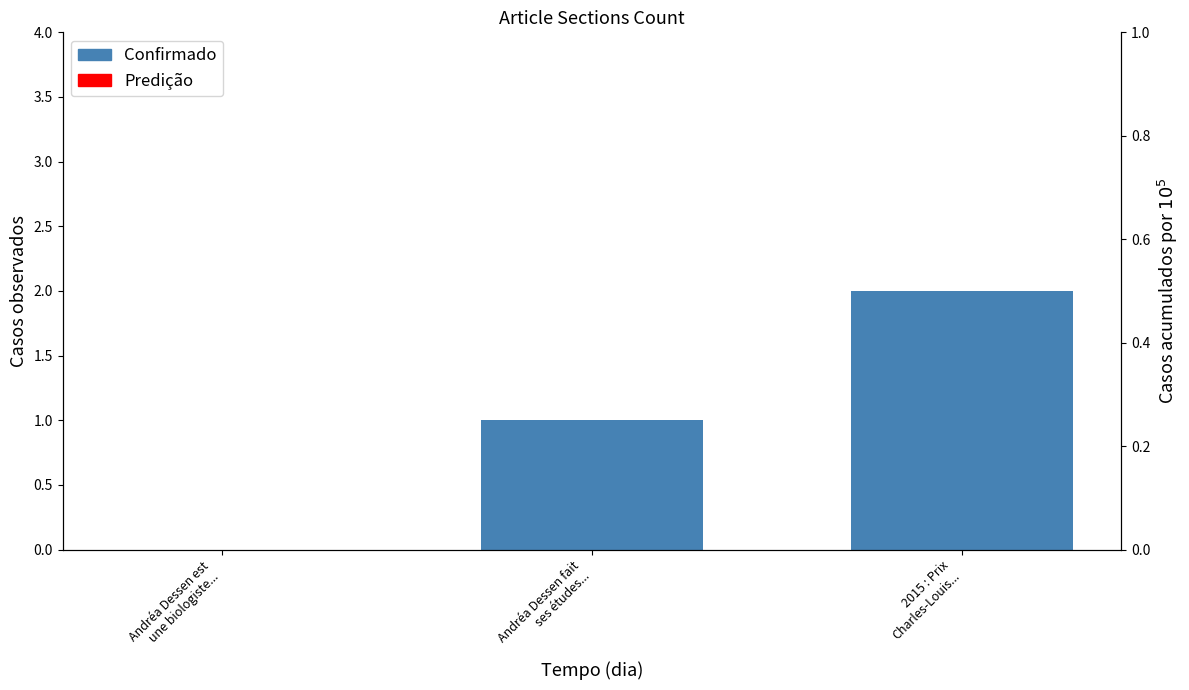

Reading right to left, what are all the values shown in this chart?

2	1	0